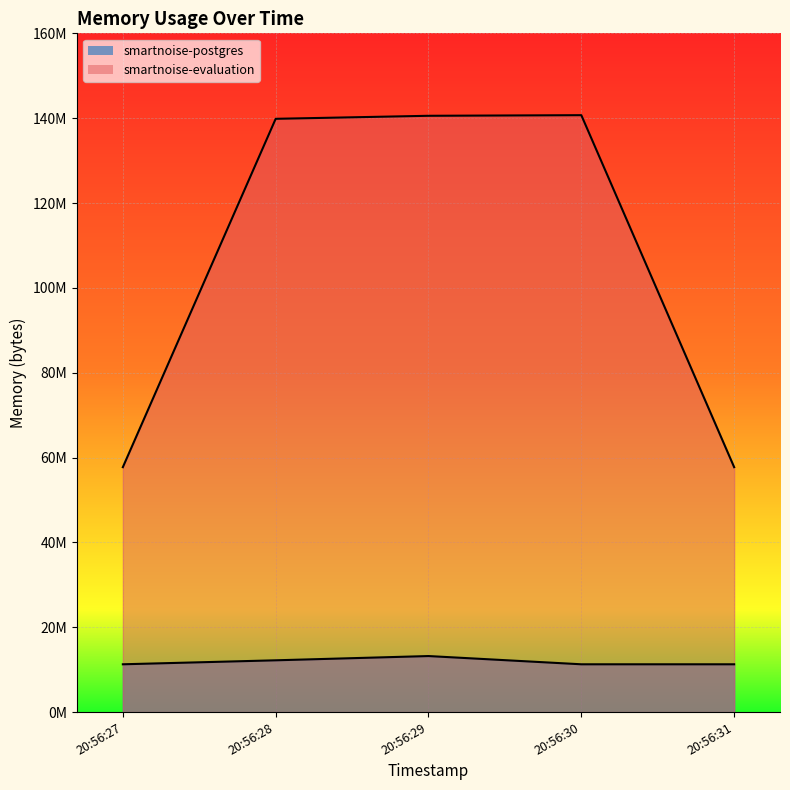

What are all the series names shown in the legend?

smartnoise-postgres, smartnoise-evaluation